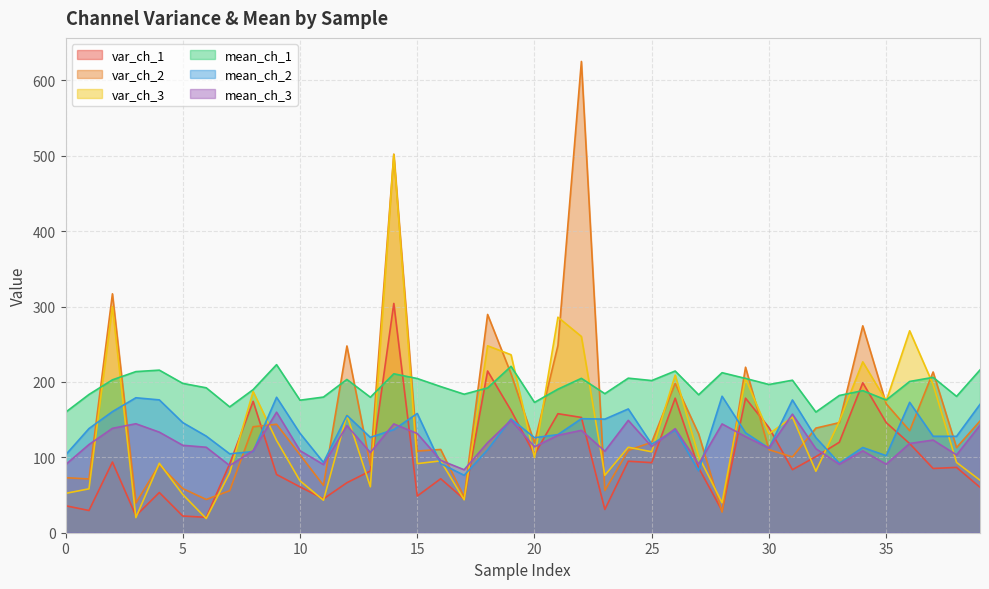

What are all the series names shown in the legend?

var_ch_1, var_ch_2, var_ch_3, mean_ch_1, mean_ch_2, mean_ch_3